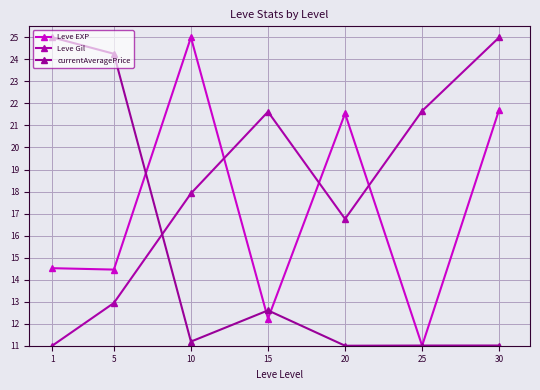

How many values in the Leve EXP series exceed 14?

5